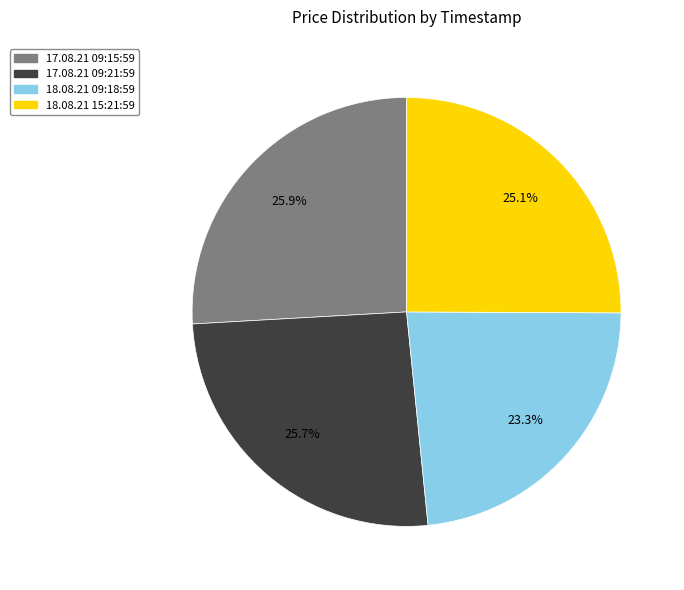

Does any single category account for the majority?

No